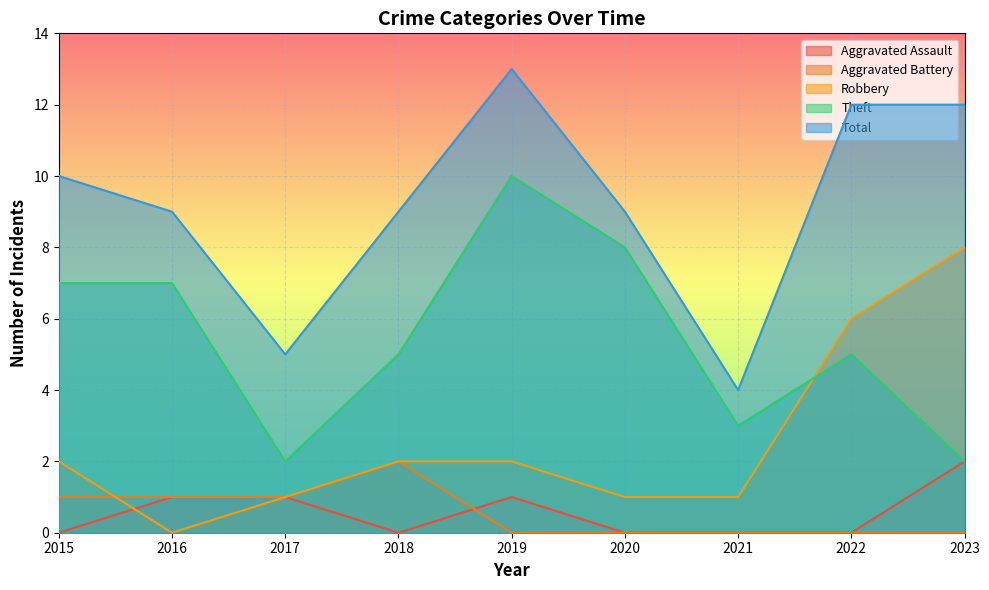

How many data points in Theft are less than 5?

3